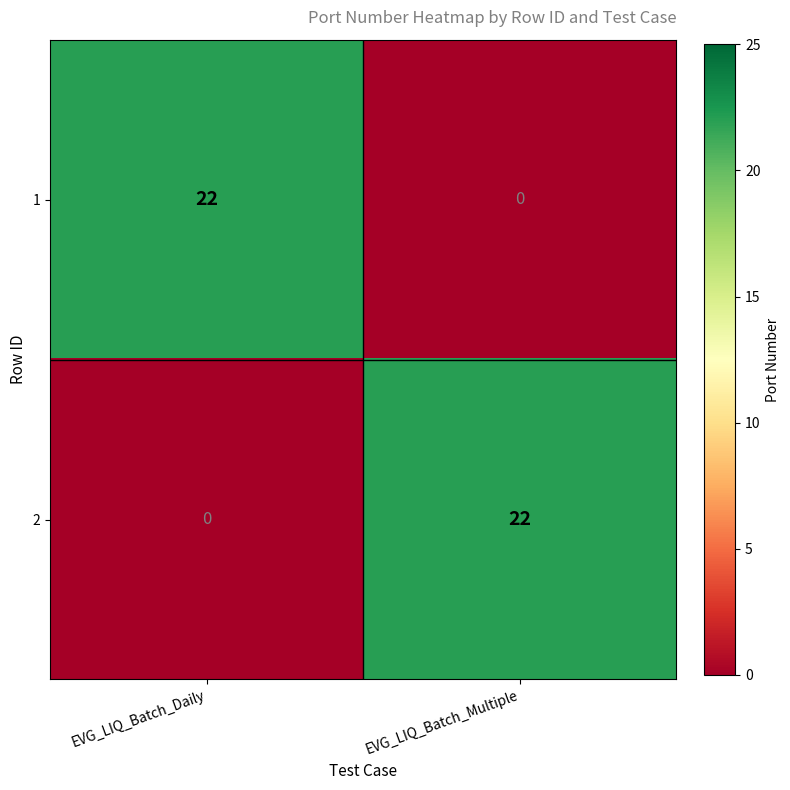

Is it true that 2 equals 22 at EVG_LIQ_Batch_Multiple?

True